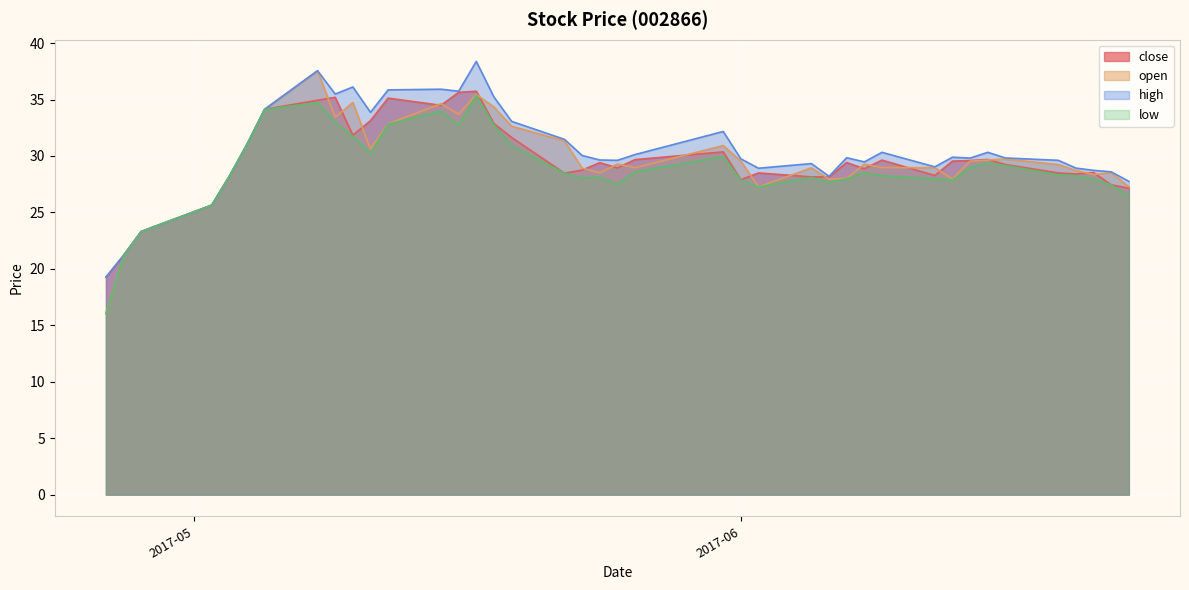

Which series changed the most between 2017-06-08 and 2017-06-19?

close